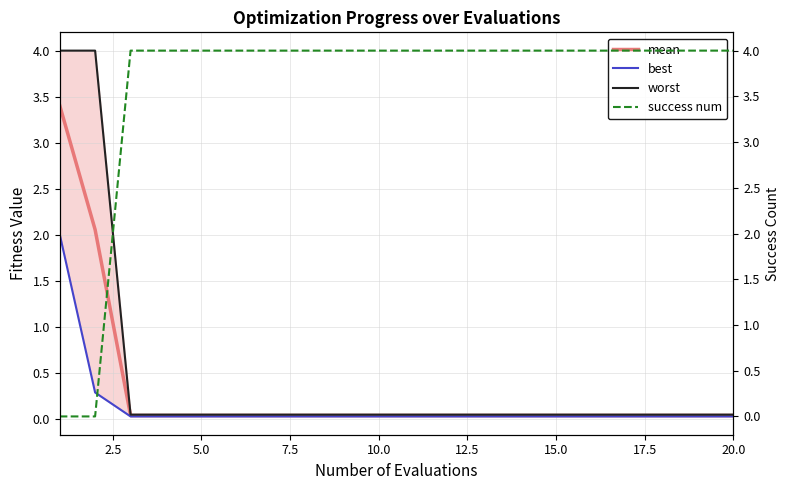

Is it true that mean equals 0.0 at 10.0?

True